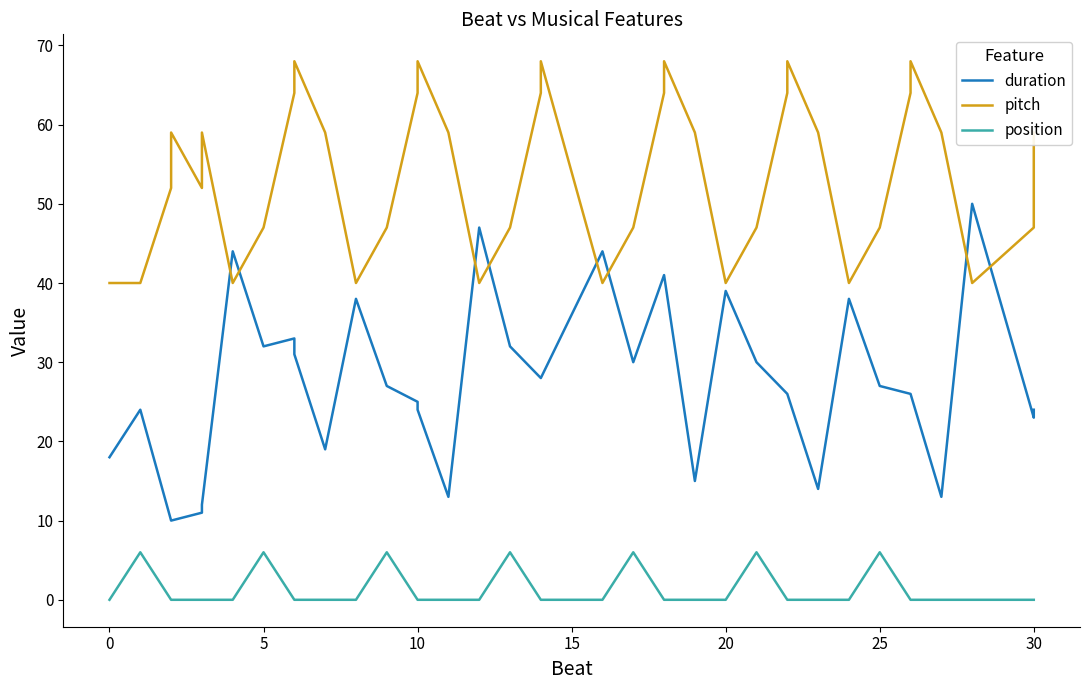

True or false: position has a value of 3 at 20.

False